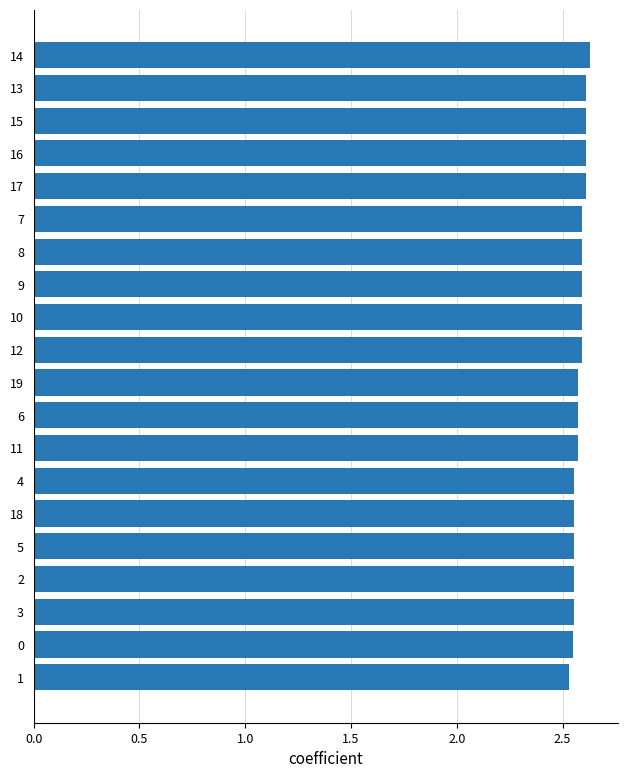

Are the bars horizontal?

Yes